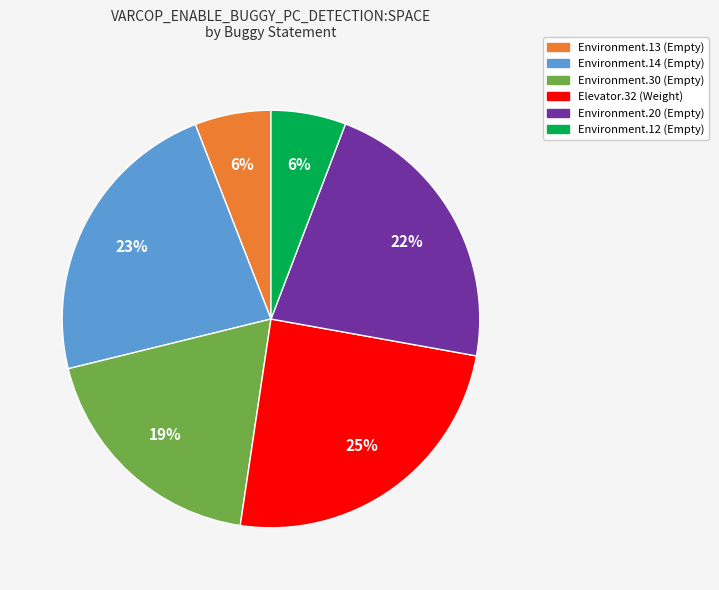

Is there a majority slice in this chart?

No